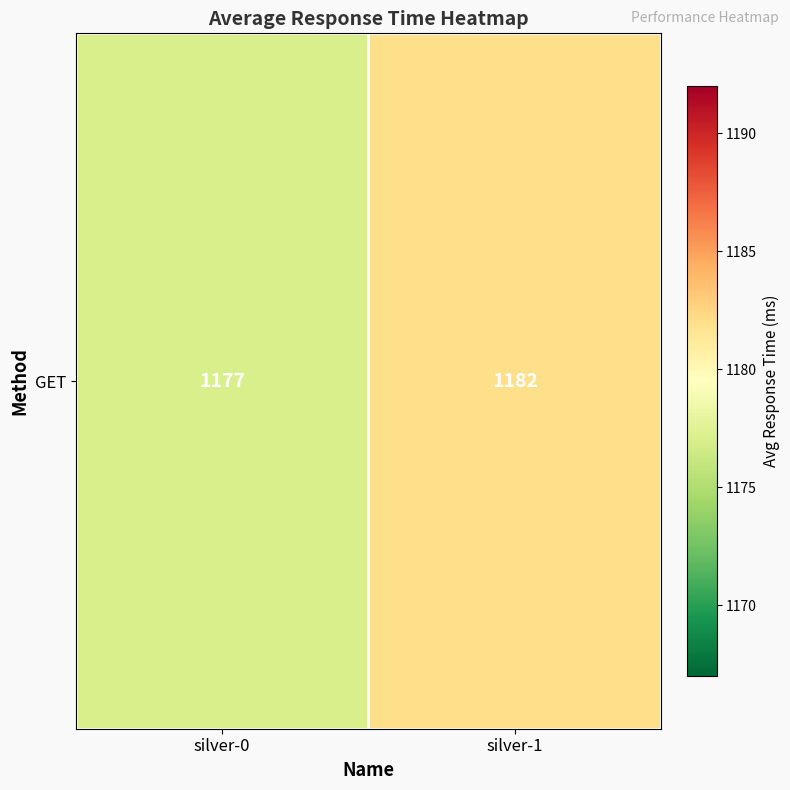

Approximately how many times larger is the value at silver-0 compared to silver-1?

1.0